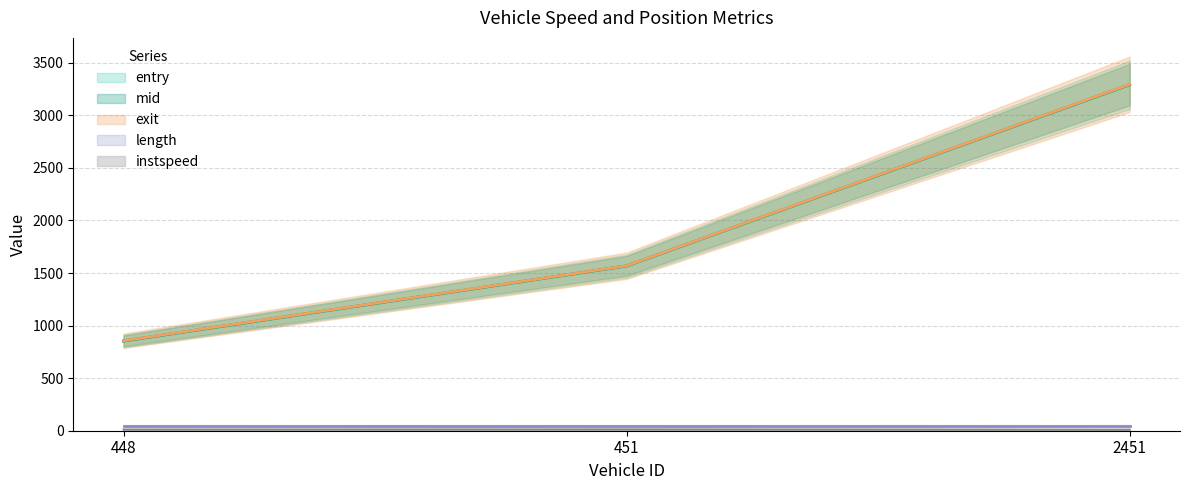

What is the approximate value of exit at 451.0?

1569.4